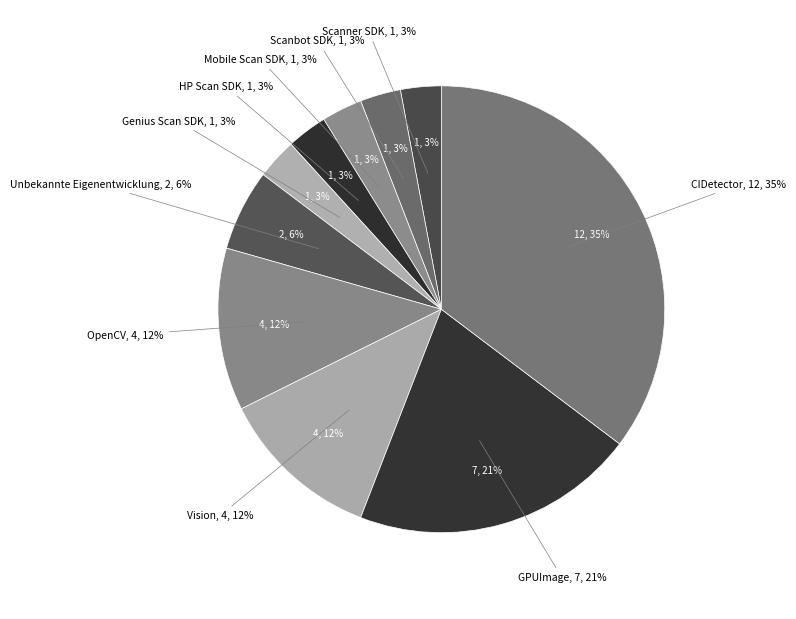

Rank the categories by value from highest to lowest.

CIDetector, GPUImage, OpenCV, Vision, Unbekannte Eigenentwicklung, Scanner SDK, Scanbot SDK, Mobile Scan SDK, HP Scan SDK, Genius Scan SDK